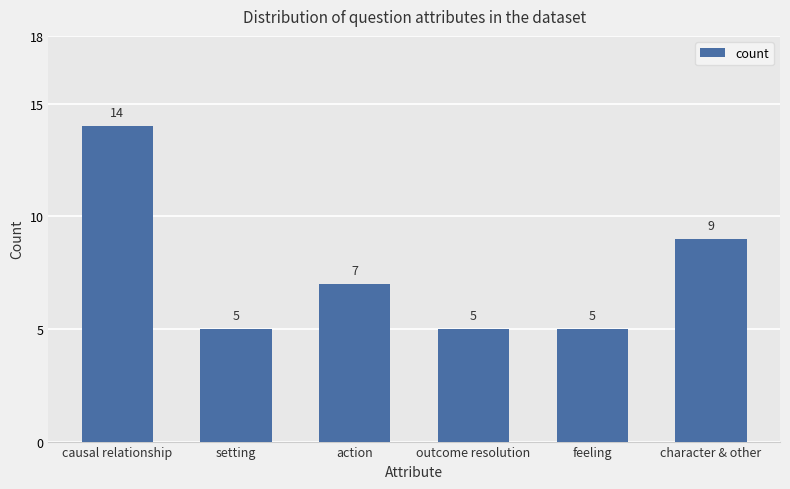

What is the change in value from outcome resolution to character & other?

+4